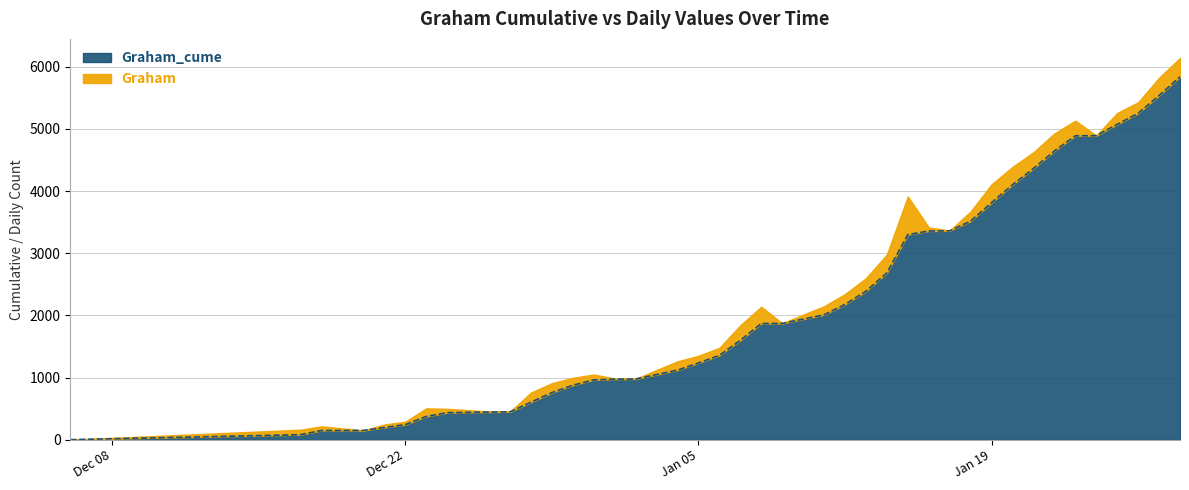

What is the sum of all values?

87896